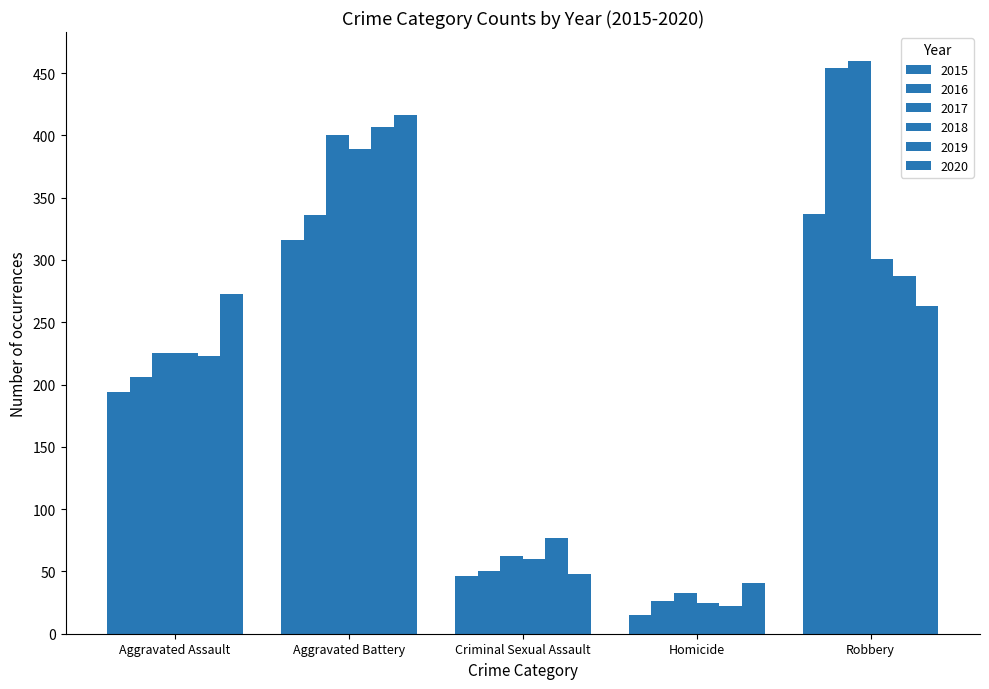

How many categories are shown in the chart?

5